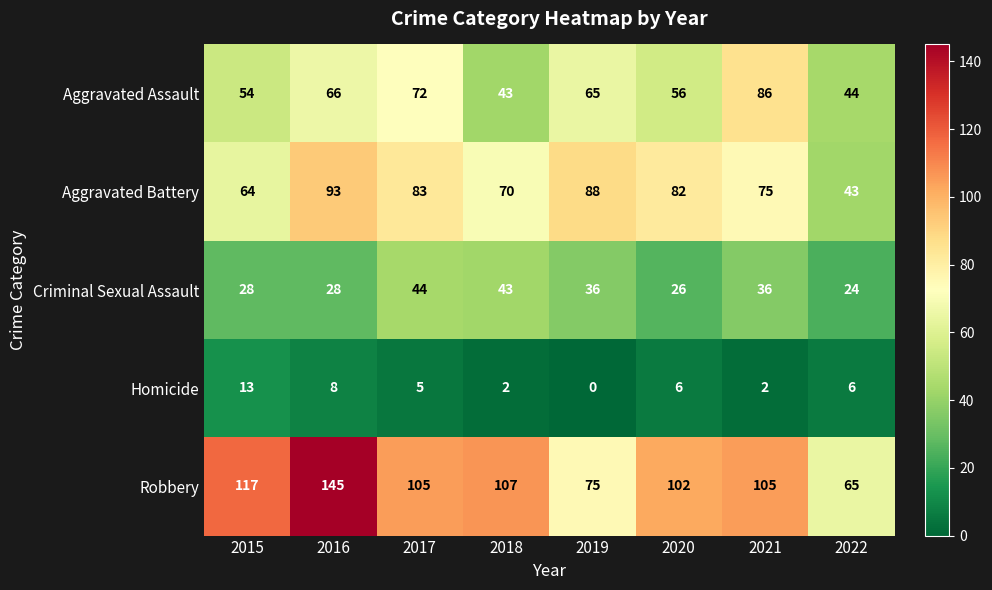

Rank the series at 2017 from lowest to highest value.

Homicide, Criminal Sexual Assault, Aggravated Assault, Aggravated Battery, Robbery